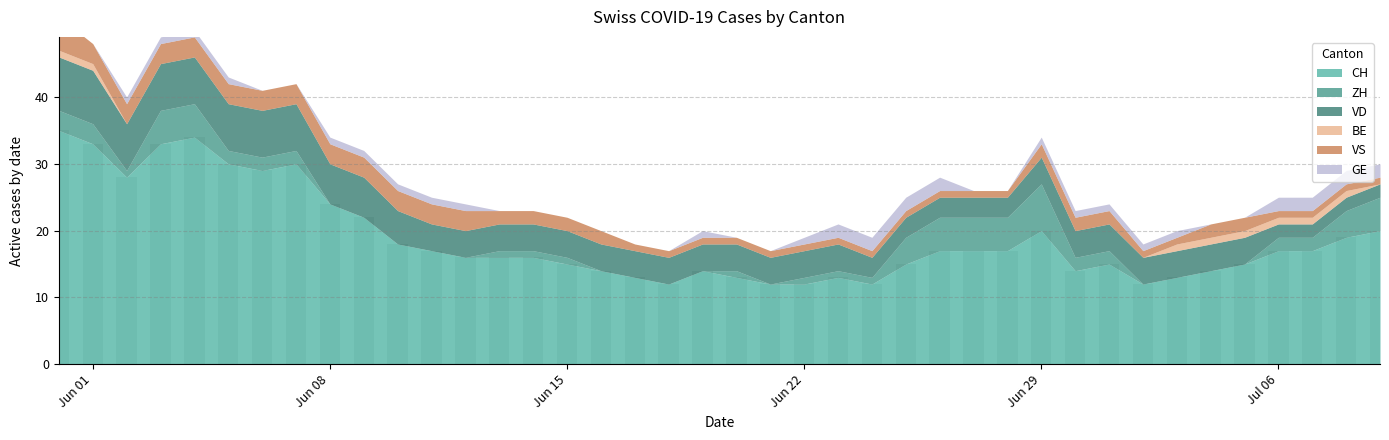

Count the number of data series in this chart.

1